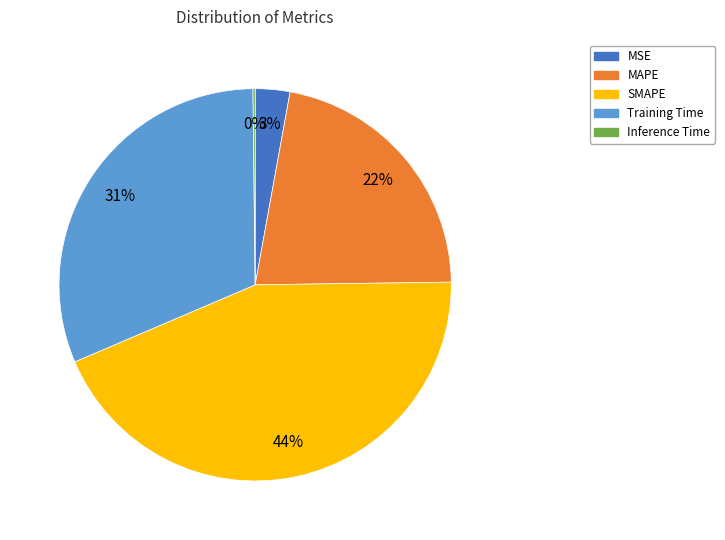

To the nearest percent, what is the average slice percentage?

20%